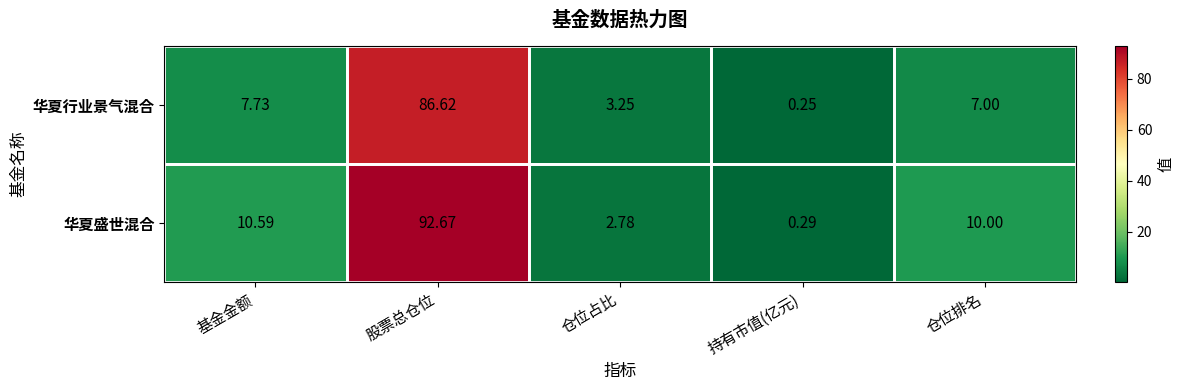

Which series changed the most between 基金金额 and 仓位占比?

华夏盛世混合